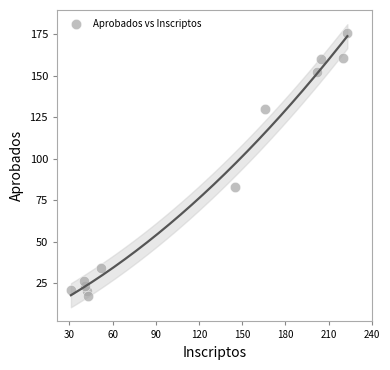

What Y value in the scatter plot is closest to 96?

83